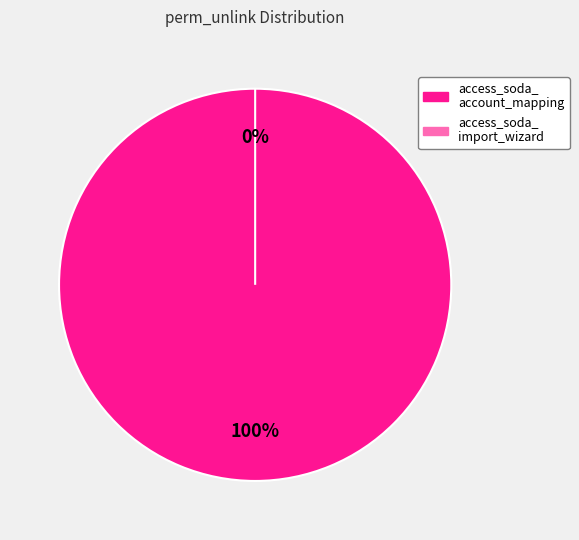

Rank the categories by value from highest to lowest.

access_soda_account_mapping, access_soda_import_wizard